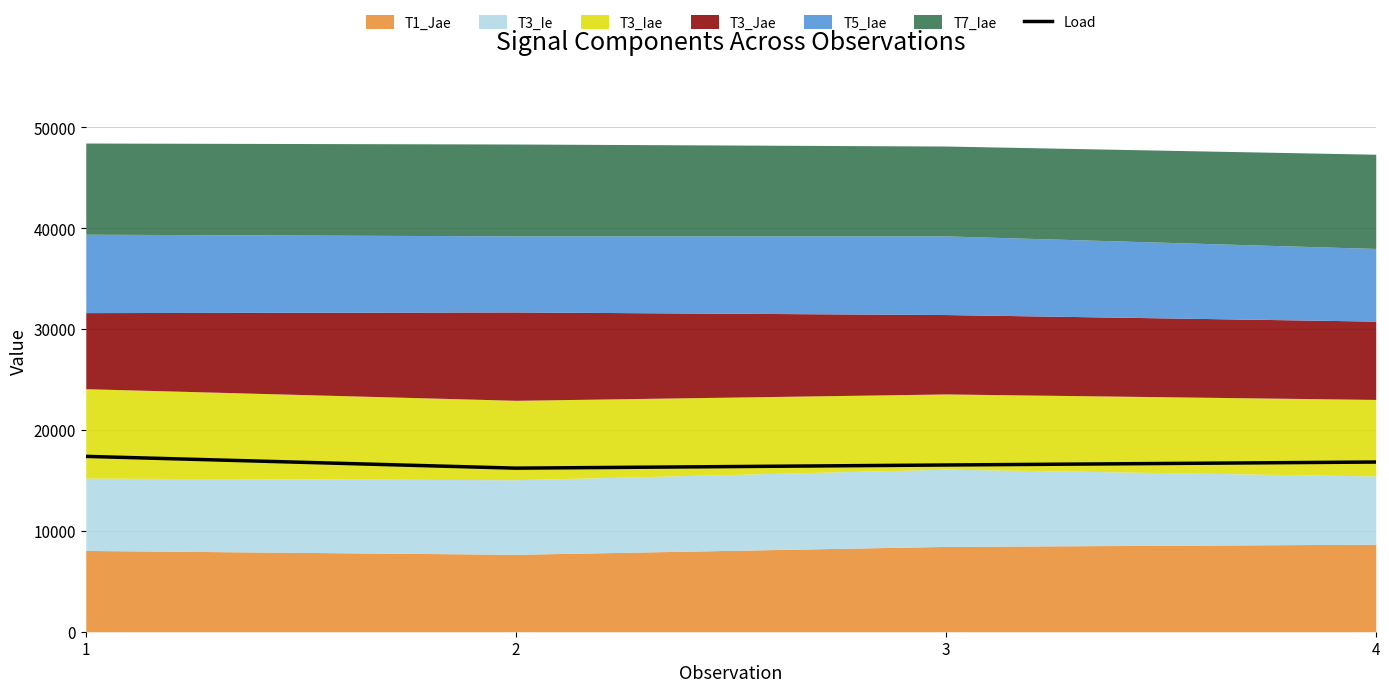

Read the value at 1.

17386.4